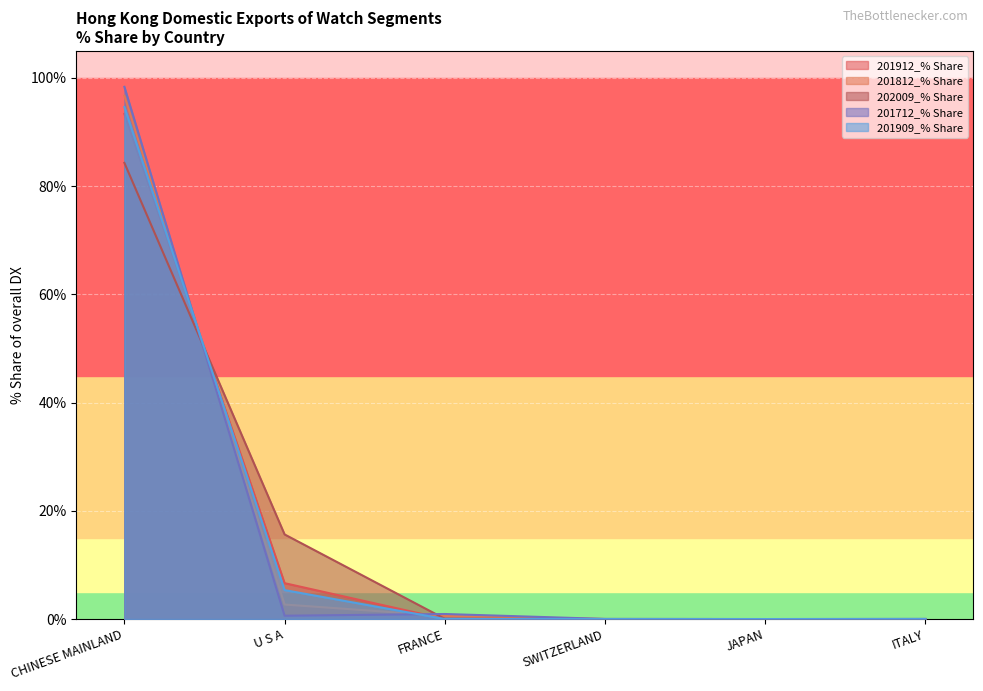

What is the average value of the 201712_% Share series?

16.7